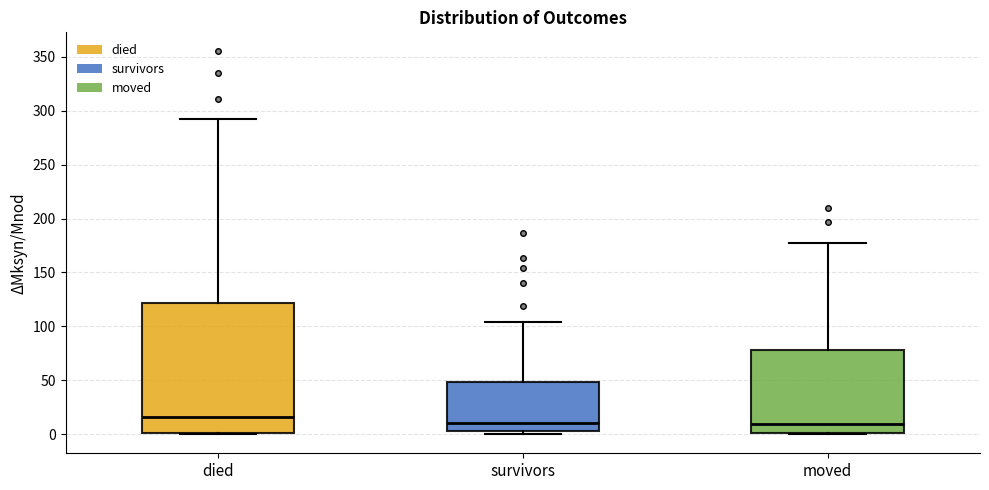

Comparing the boxes themselves (not the whiskers), which one is the tallest?

died